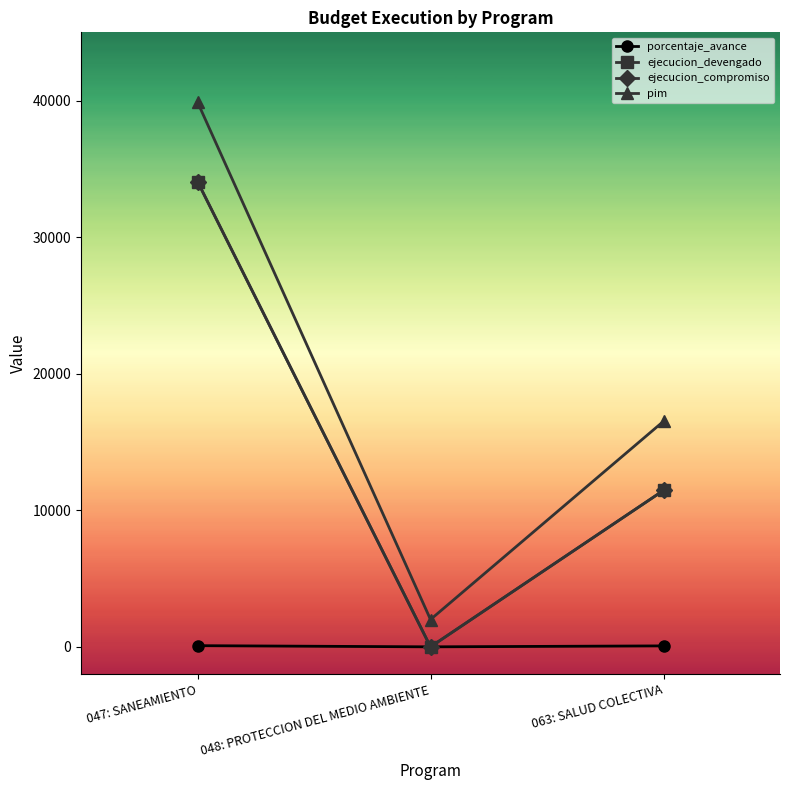

What is the label of the 2nd point from the left?

048: PROTECCION DEL MEDIO AMBIENTE